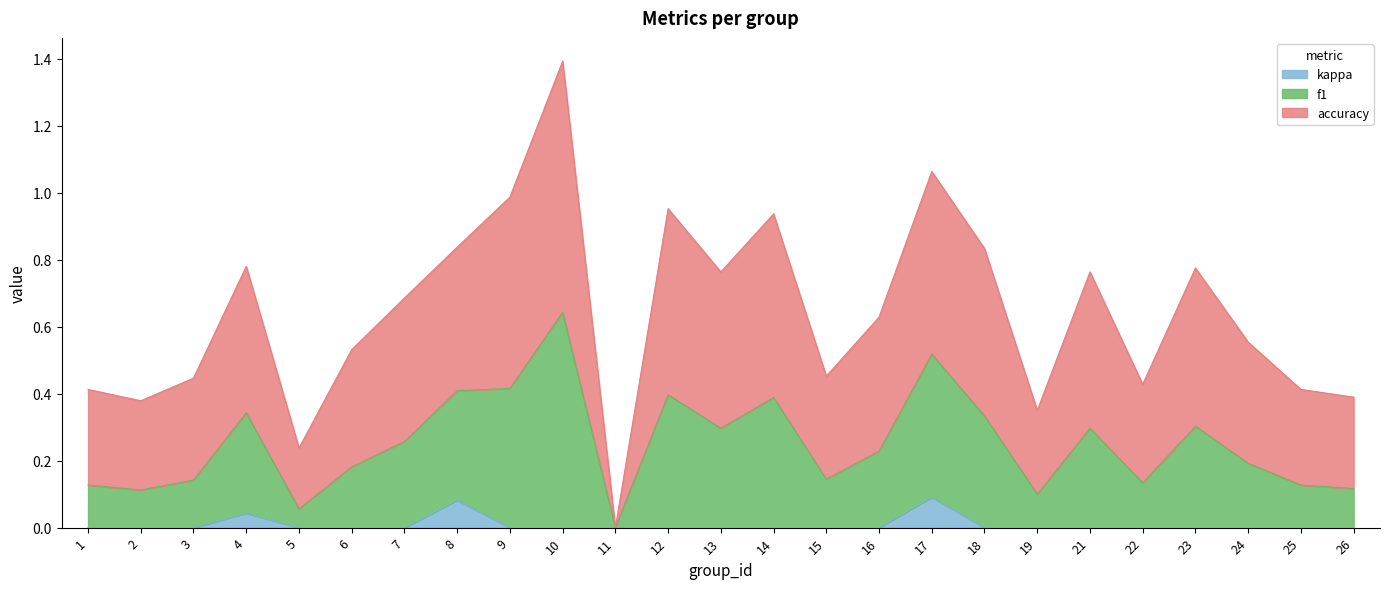

True or false: kappa and f1 intersect in this chart.

False